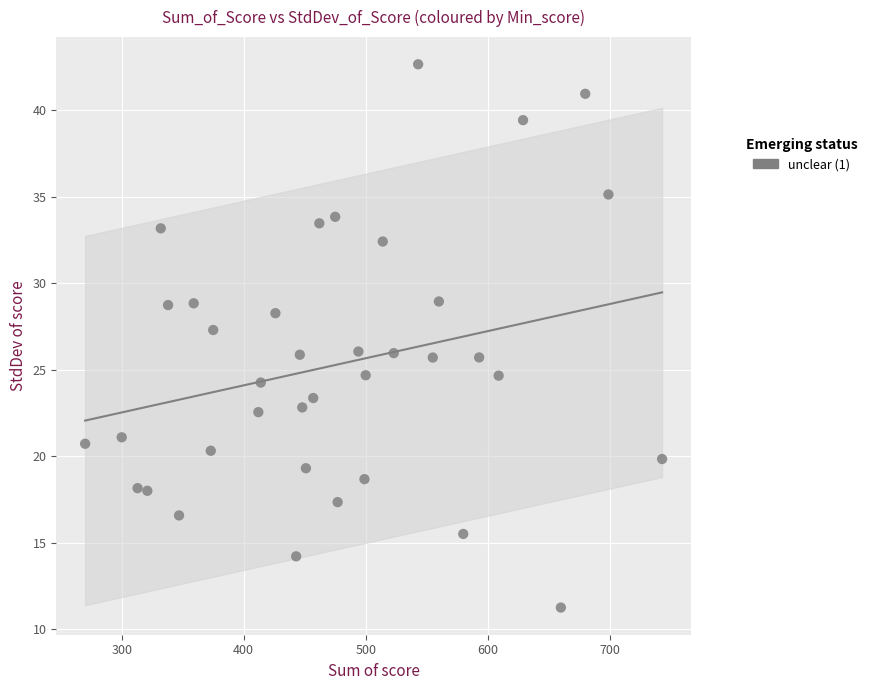

What is the range of Y values (max minus min)?

31.4